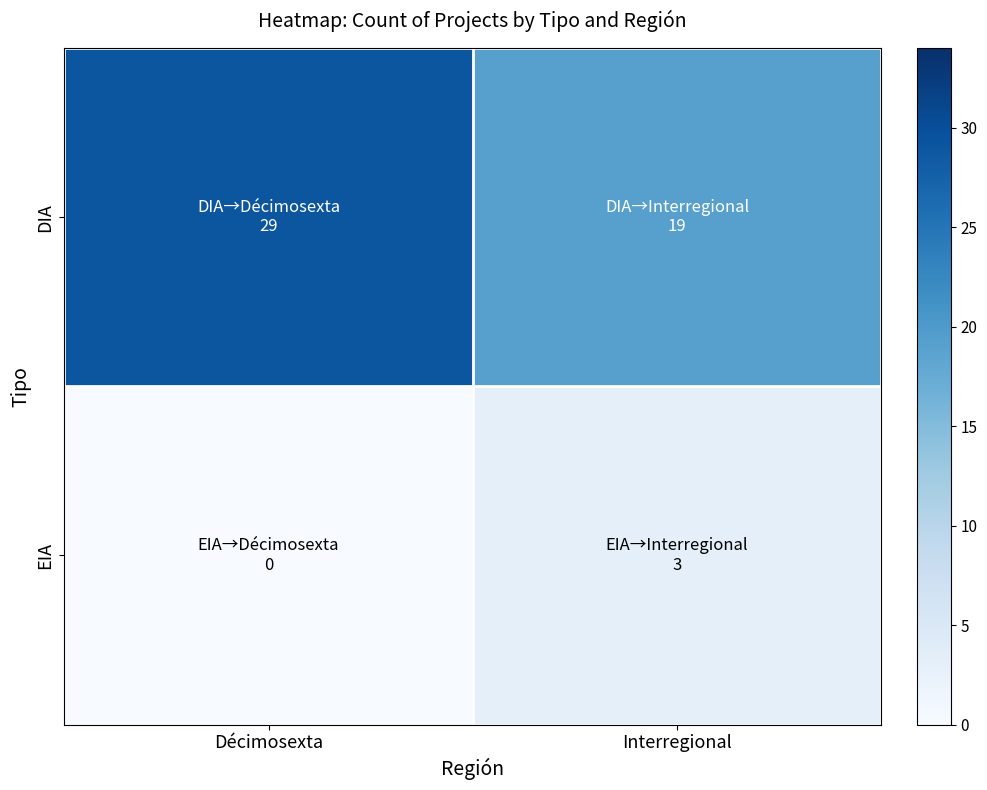

Between Décimosexta and Interregional, which series saw the biggest shift?

DIA